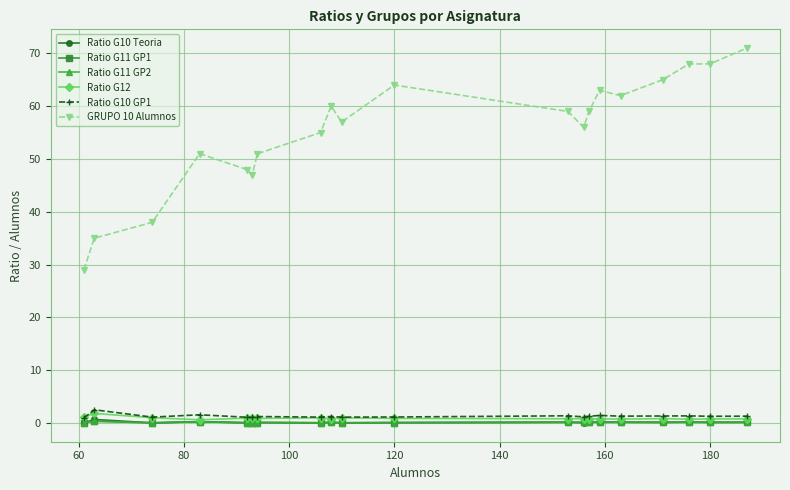

Is this an area chart (filled region under the line)?

No